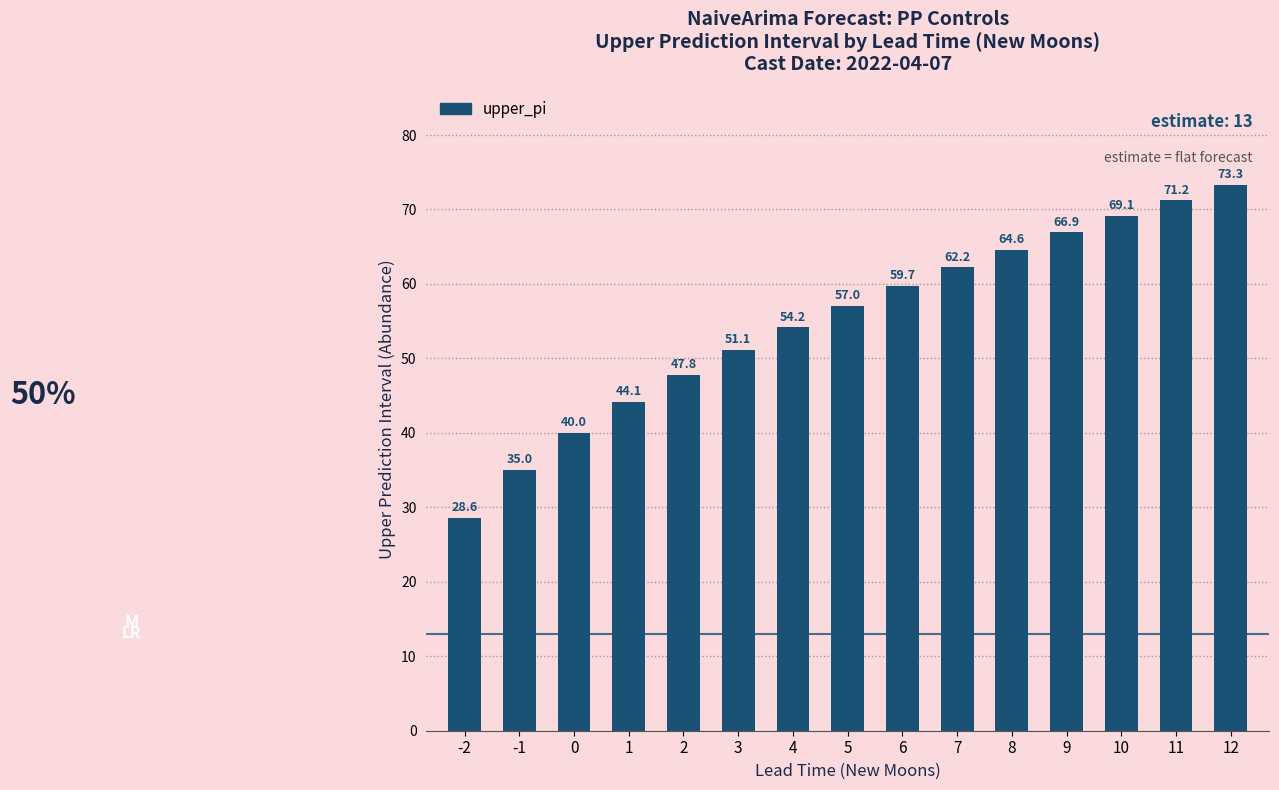

What is the sum of the values at 9 and 6?

126.6